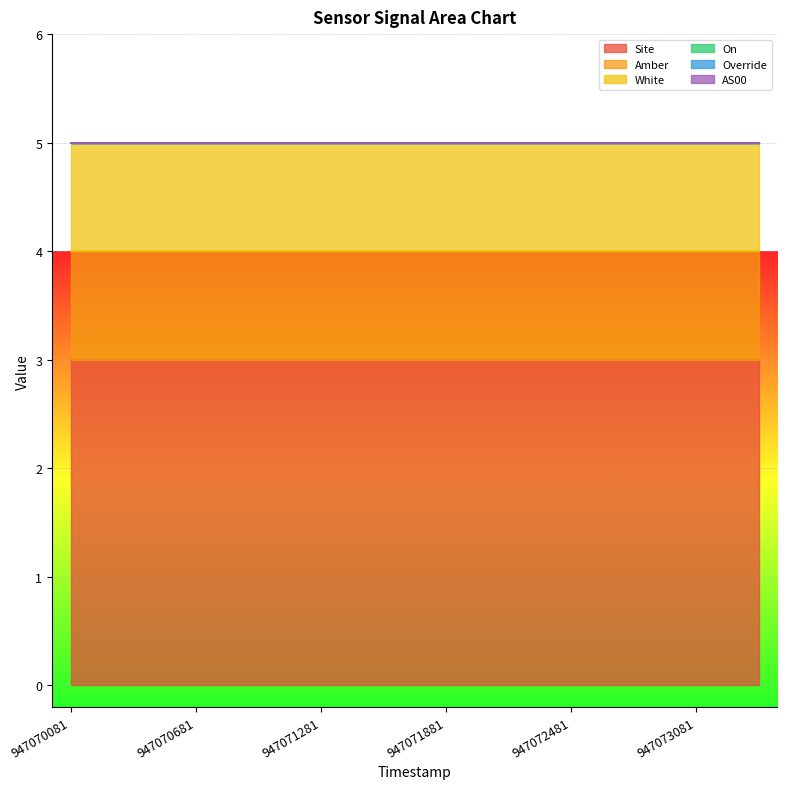

True or false: AS00 has more than 1 interior local peaks.

False